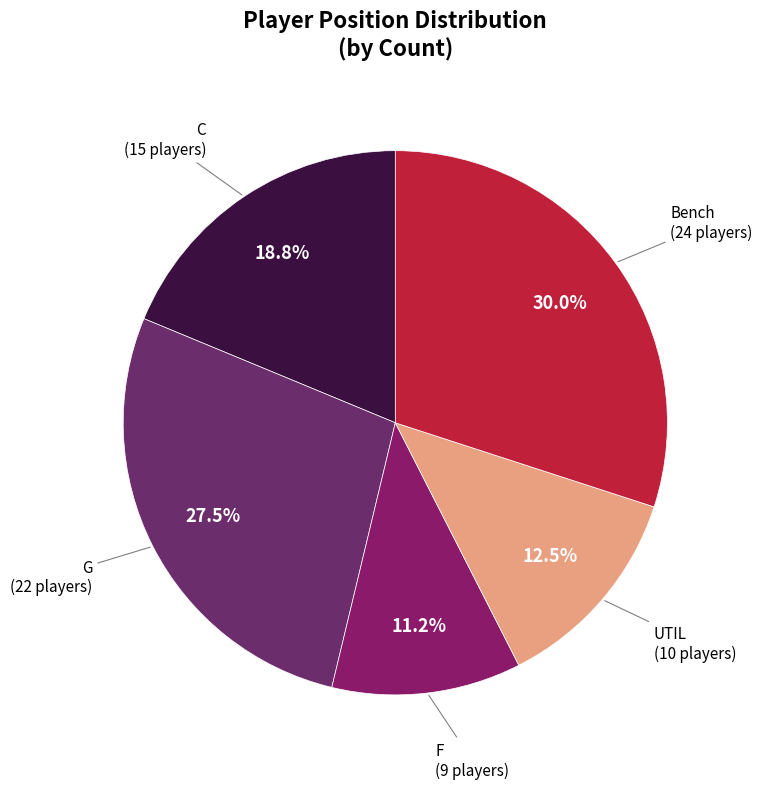

To the nearest percent, what portion does F represent?

11%